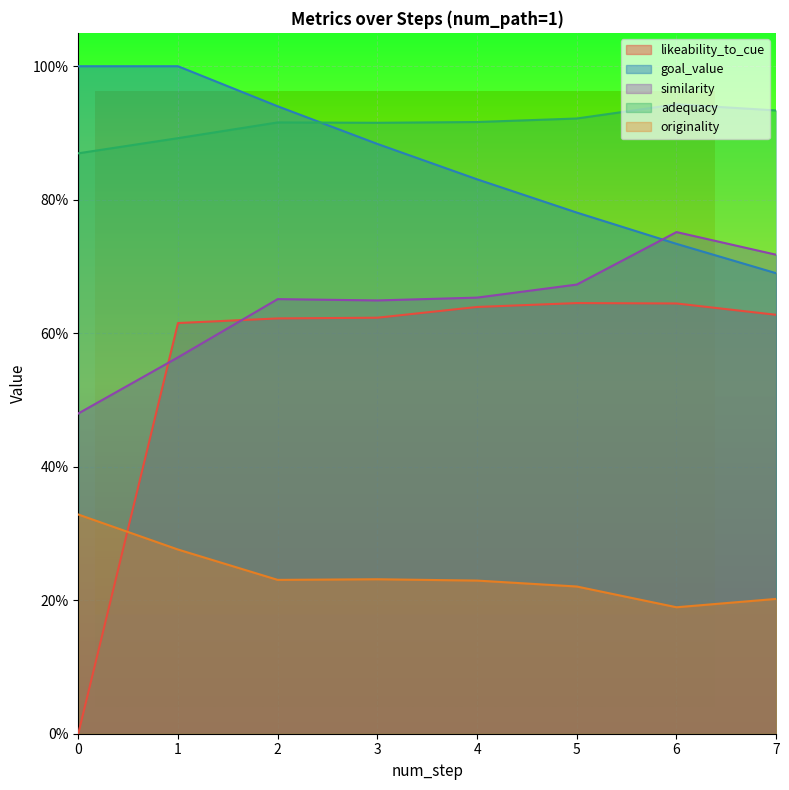

Count the number of categories in the chart.

8